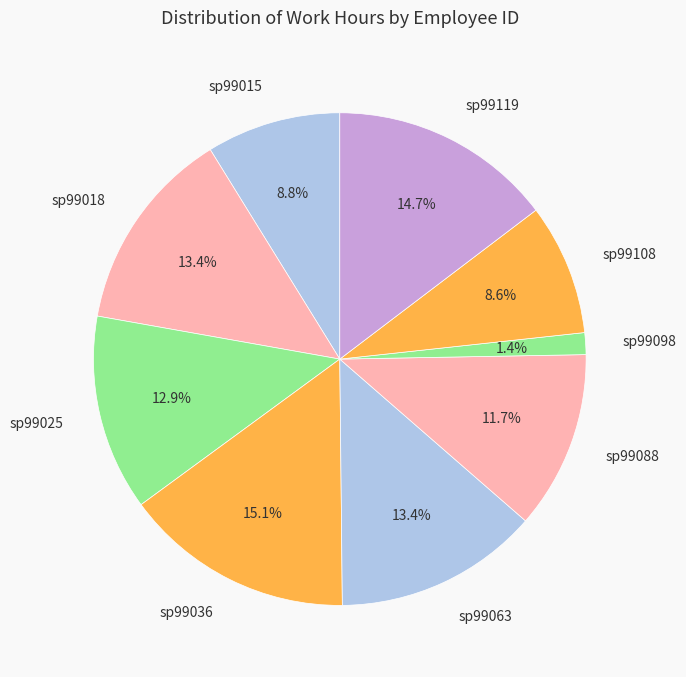

Which category has the smallest portion of the pie?

sp99098